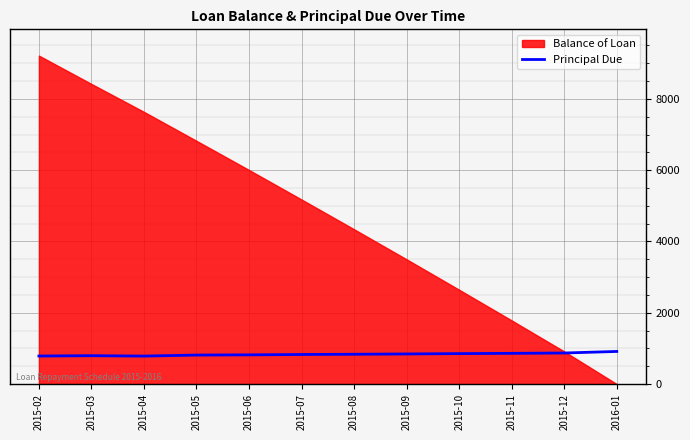

What is the maximum value for Principal Due?

914.1